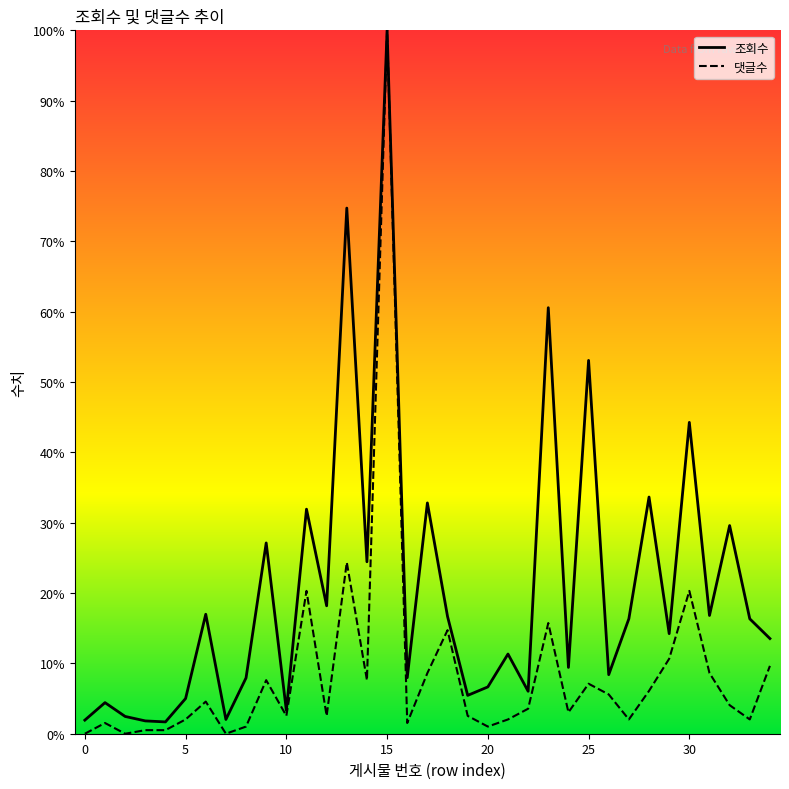

How many values in the 댓글수 series are below 3?

16